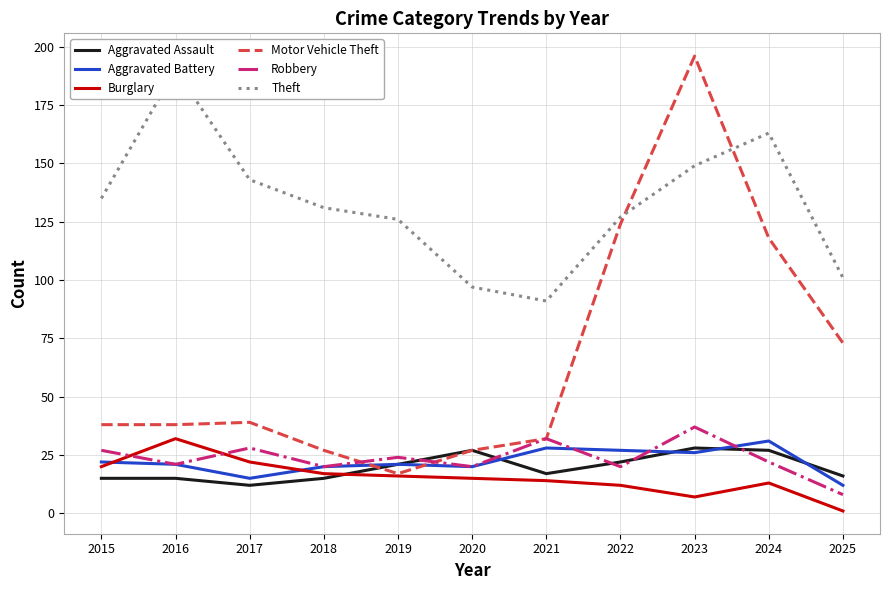

At how many categories does at least one series exceed 157?

3